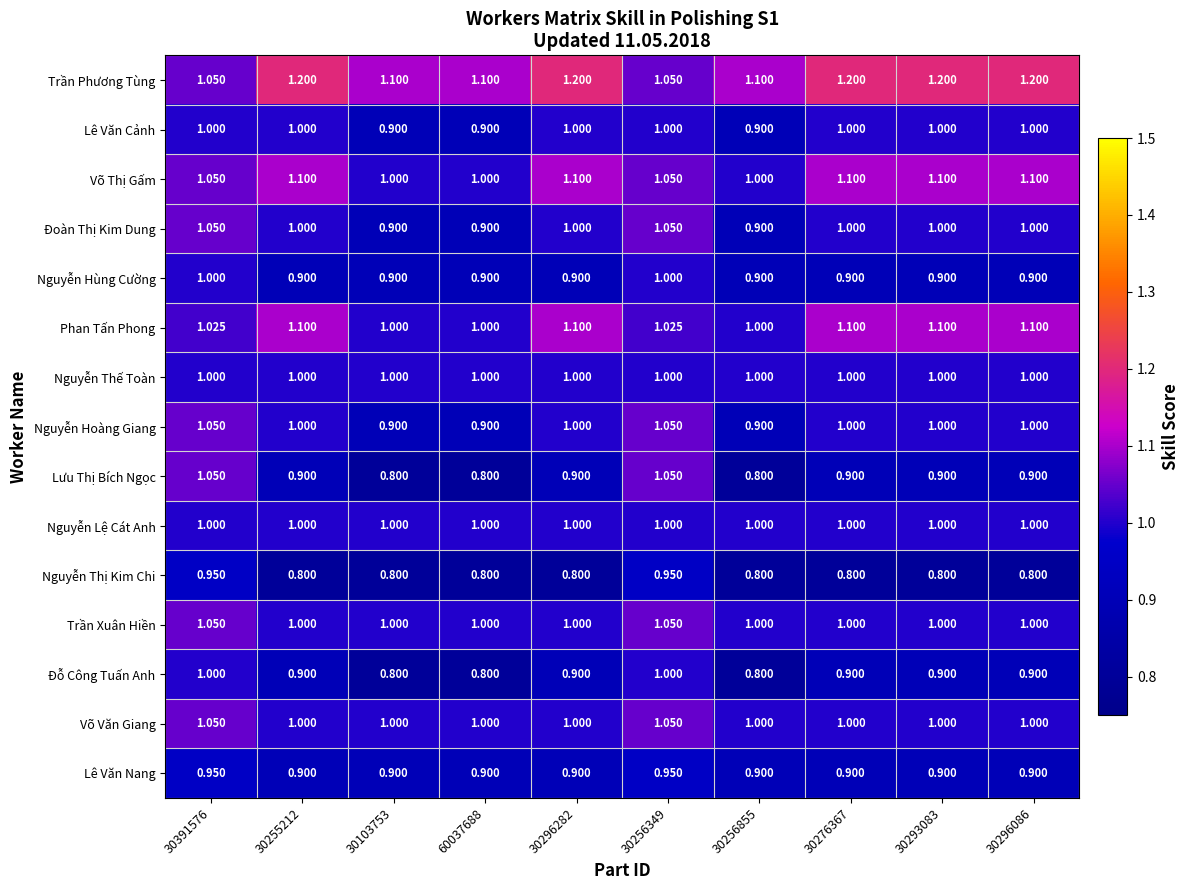

Which series has the largest total across all categories?

Trần Phương Tùng